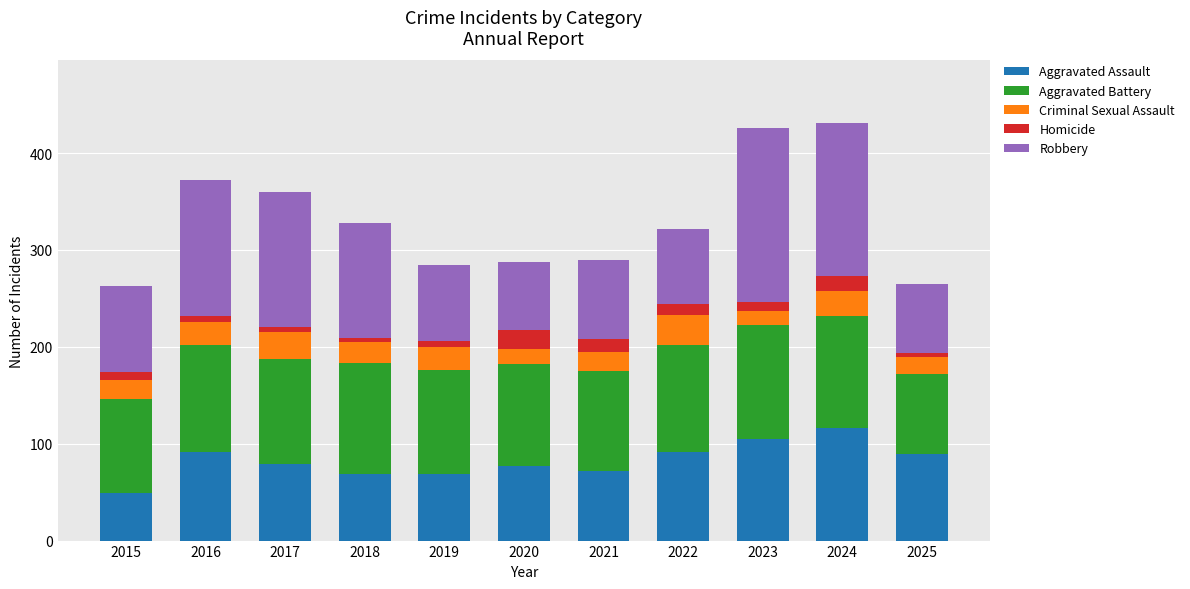

Count the number of categories in the chart.

11